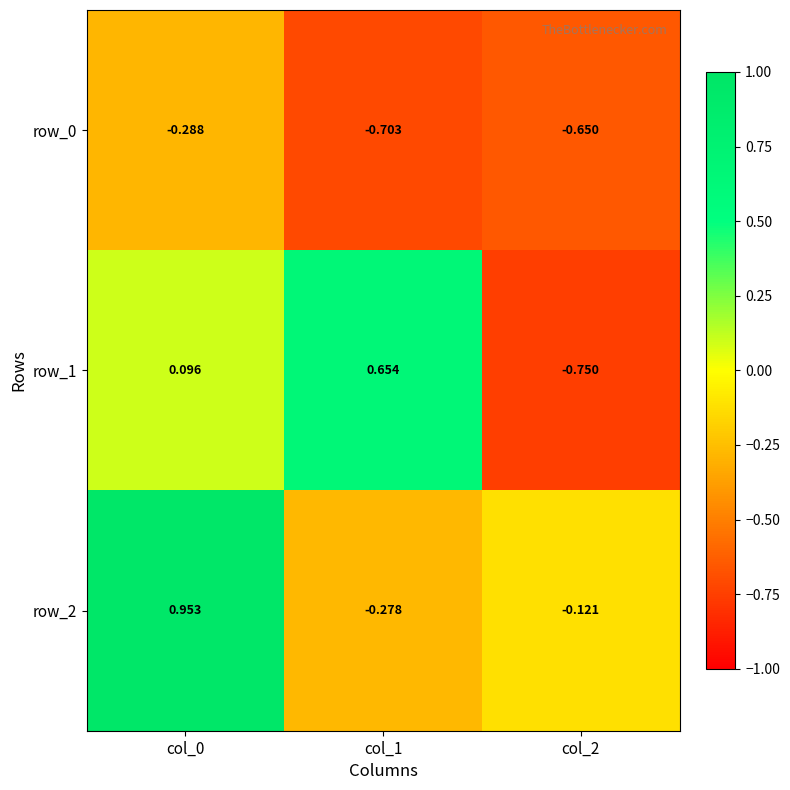

At which label does row_2 first exceed 0?

col_0